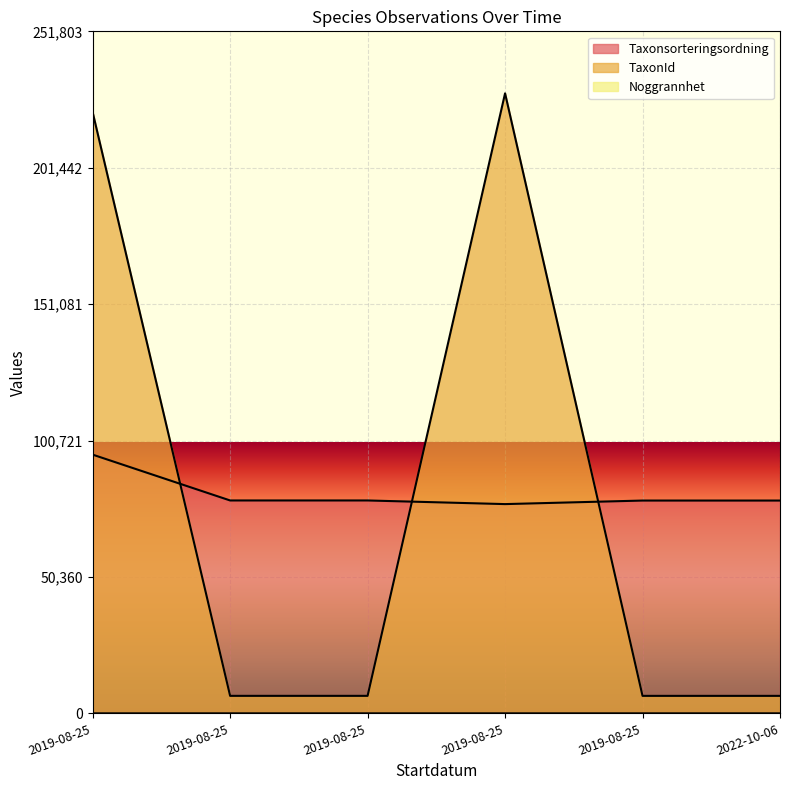

Which label corresponds to the largest value in the chart?

2019-08-25